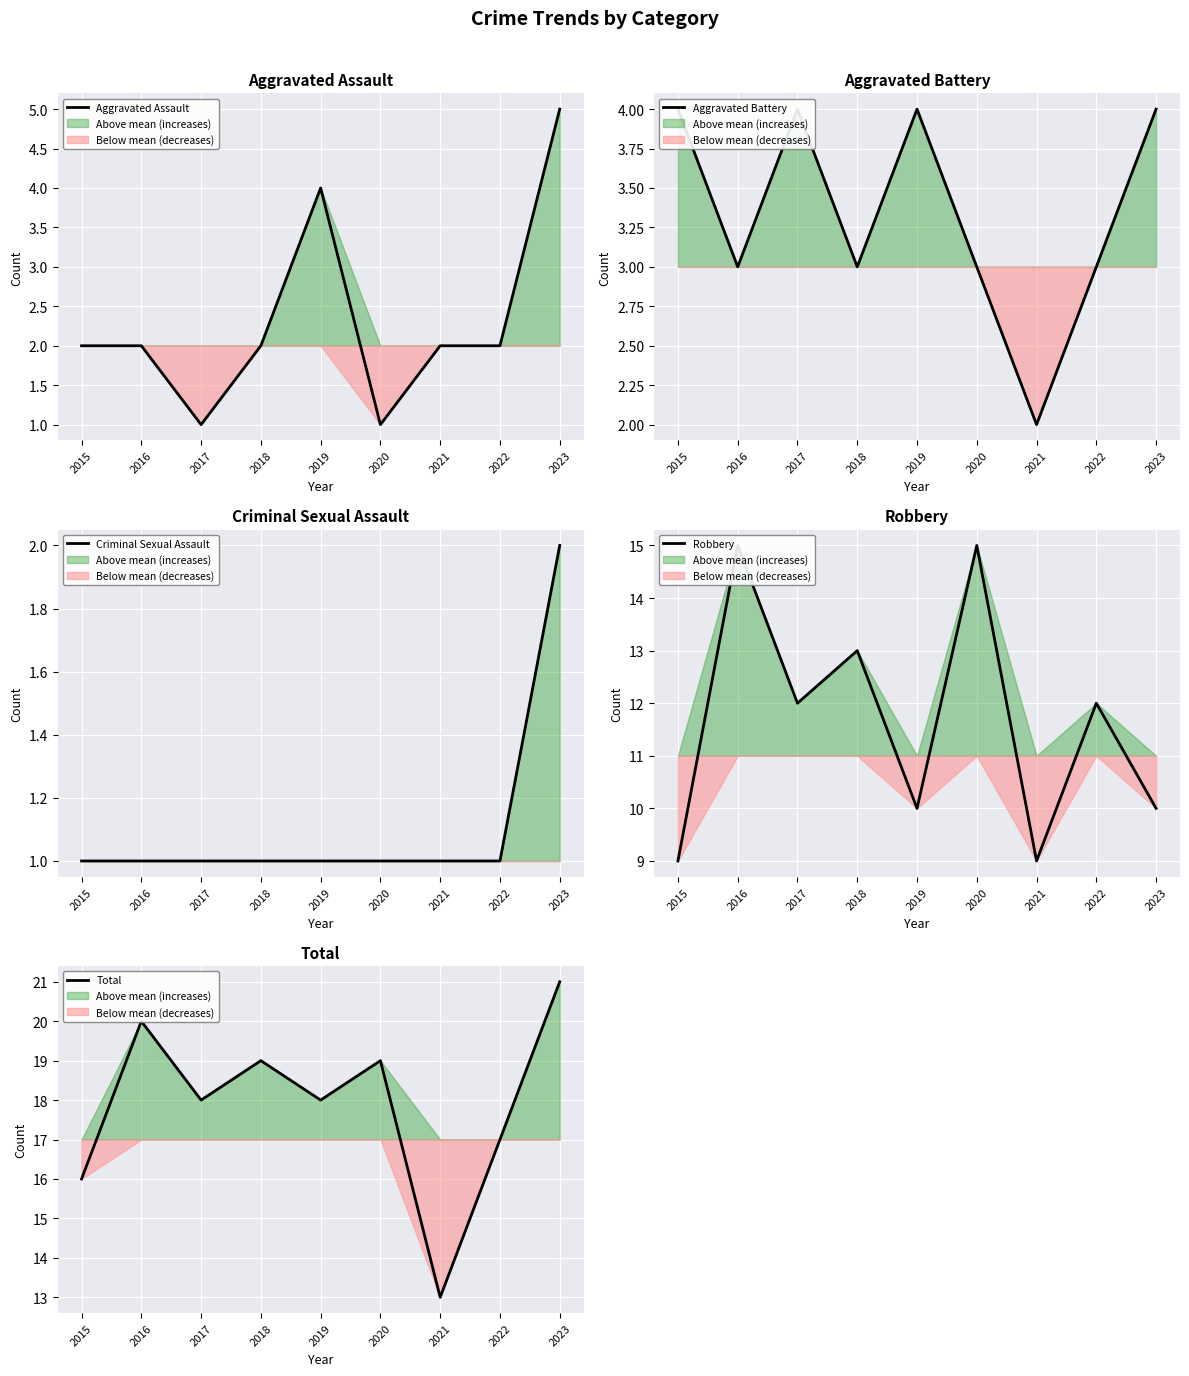

True or false: Total and Criminal Sexual Assault intersect in this chart.

False